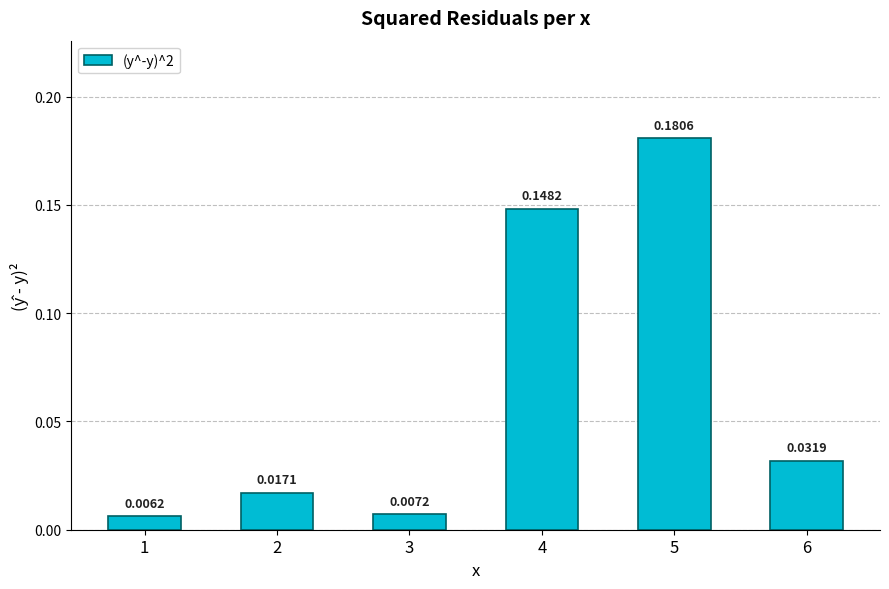

Rank the categories by value from highest to lowest.

5, 4, 6, 2, 3, 1